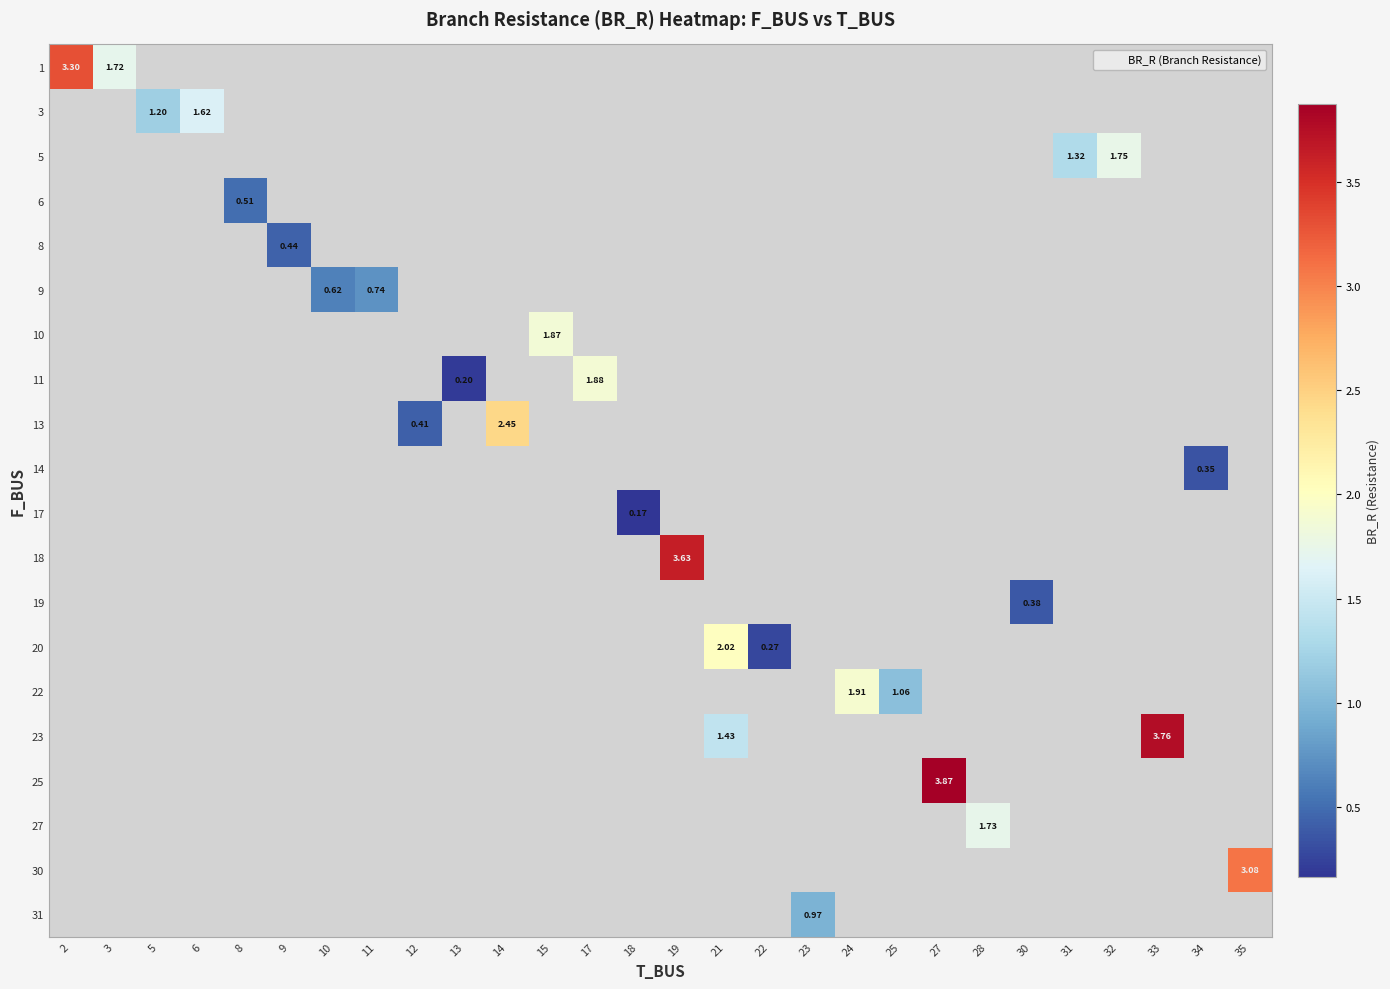

What is the minimum value shown in the chart?

0.2